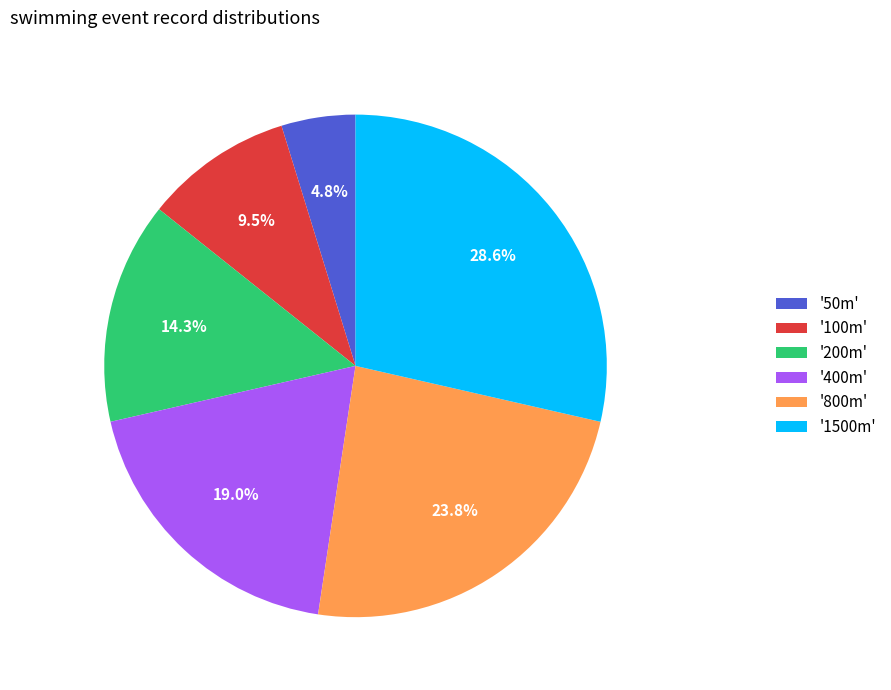

What is the smallest slice in the pie chart?

'50m'